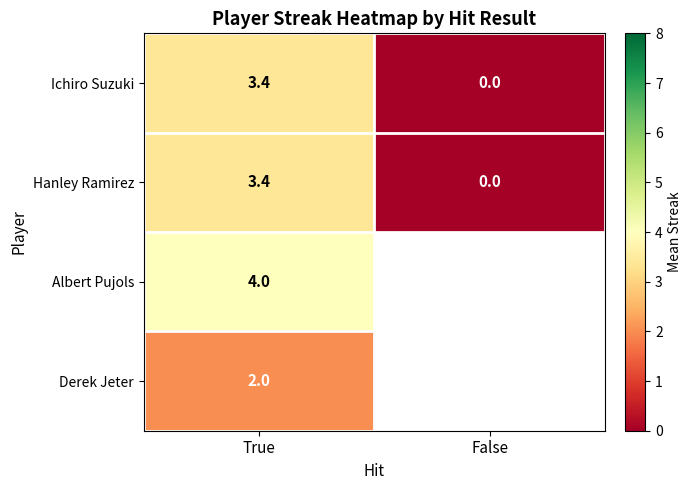

List the labels in order of Ichiro Suzuki value, smallest first.

False, True